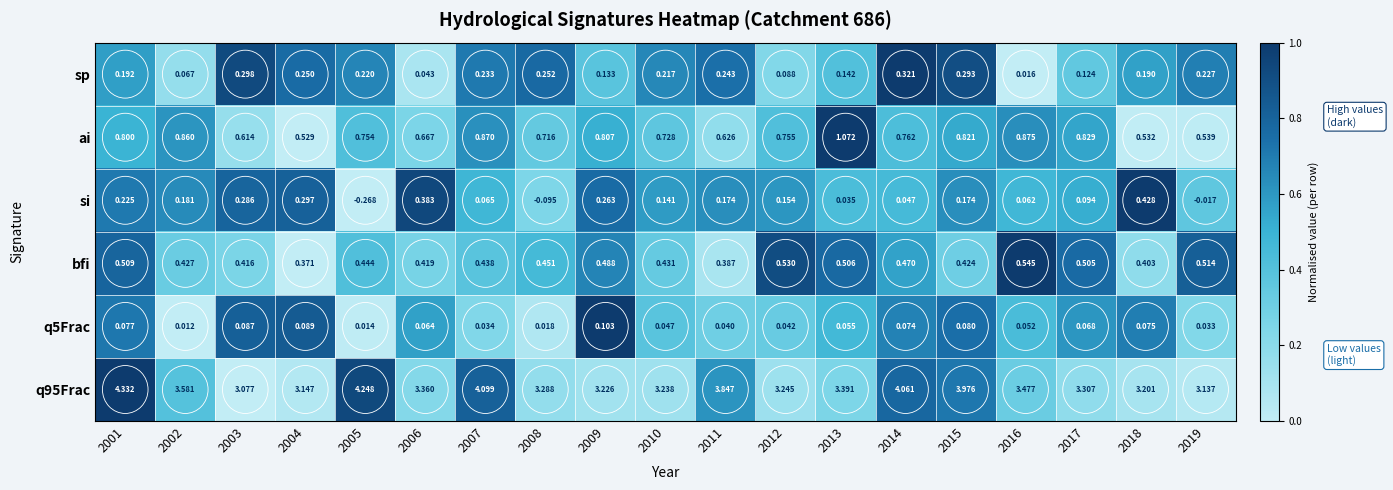

Which series has the largest total across all categories?

q95Frac